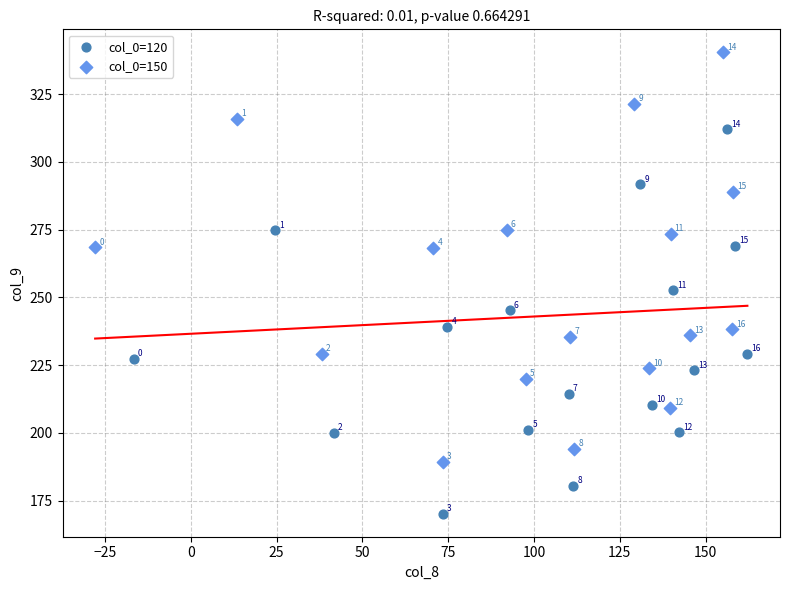

Which series contains the lowest Y value?

col_0=120